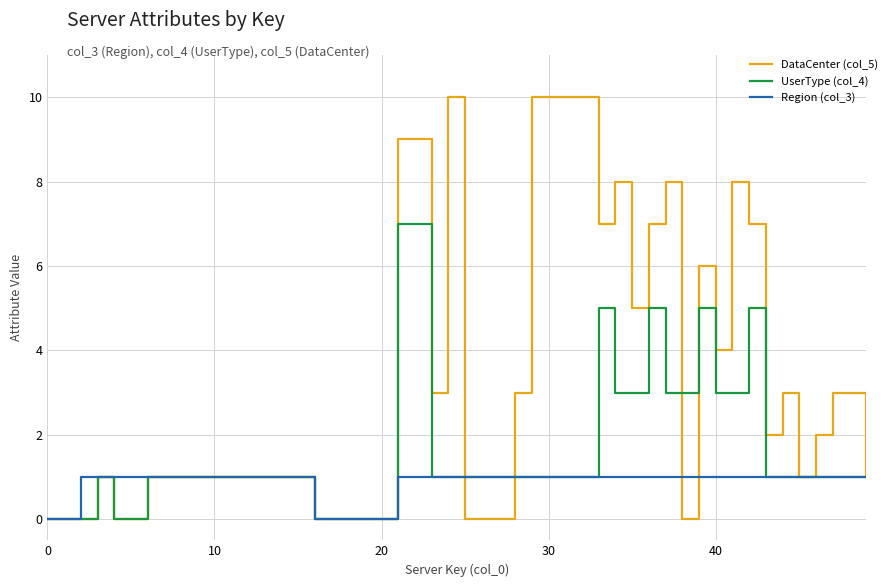

Which series has the largest total across all categories?

DataCenter (col_5)